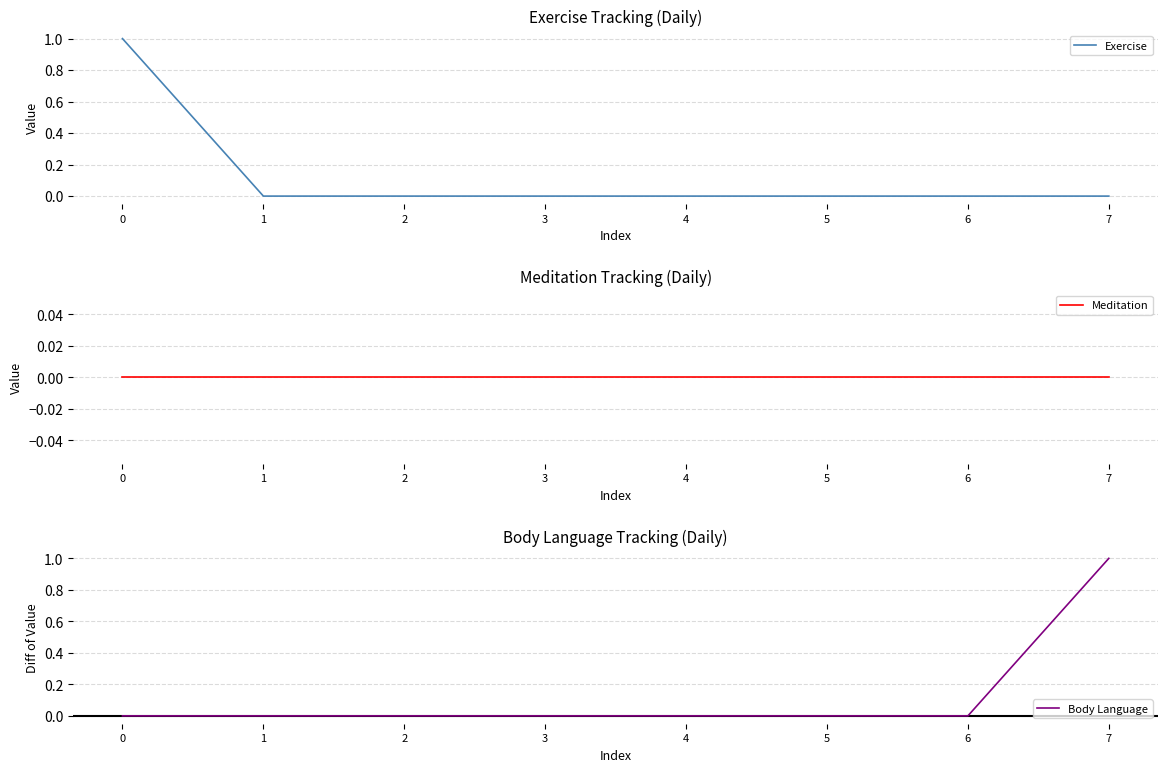

What is the total value across all series at 7?

1